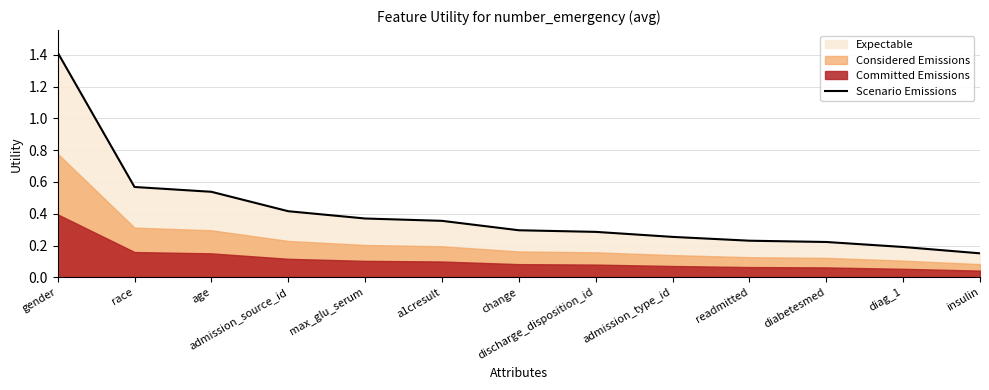

What is the label of the 11th point from the left?

diabetesmed